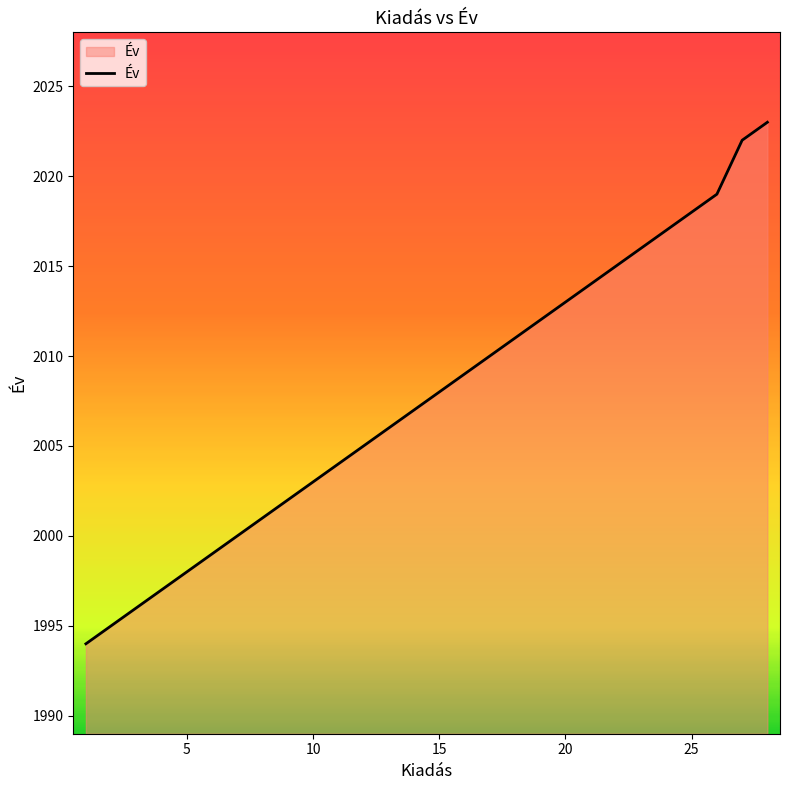

Reading right to left, extract all data points from this chart.

2023	2022	2019	2018	2017	2016	2015	2014	2013	2012	2011	2010	2009	2008	2007	2006	2005	2004	2003	2002	2001	2000	1999	1998	1997	1996	1995	1994